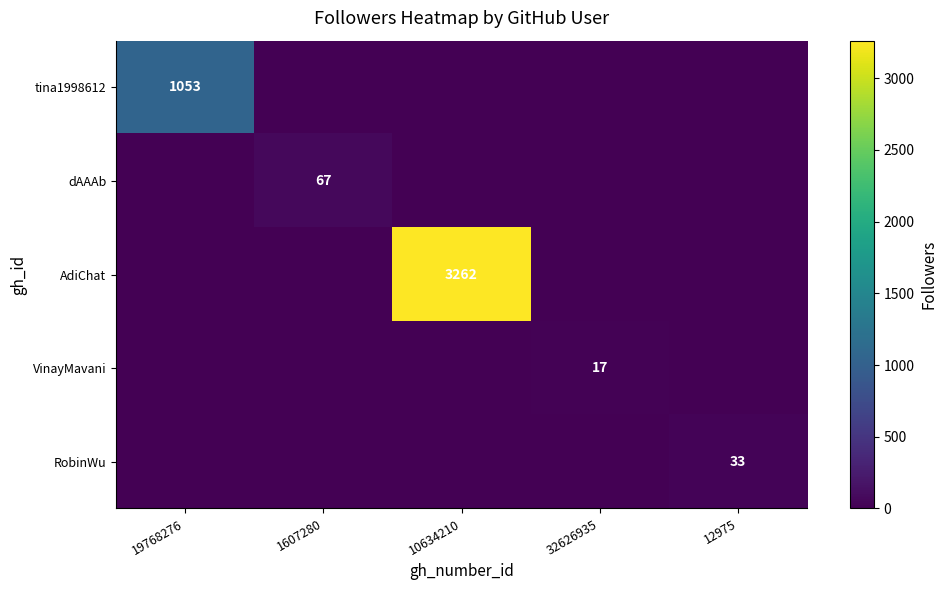

True or false: AdiChat has a value of 4429 at 10634210.

False